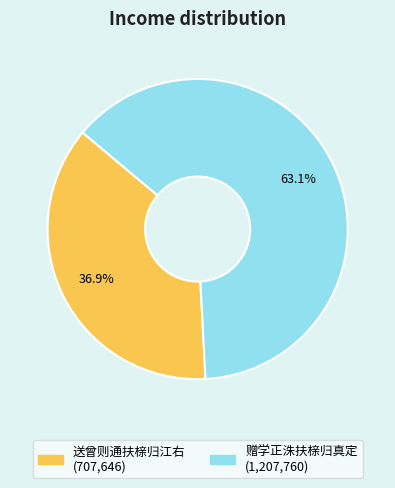

True or false: 送曾则通扶榇归江右 accounts for 37% of the total.

True